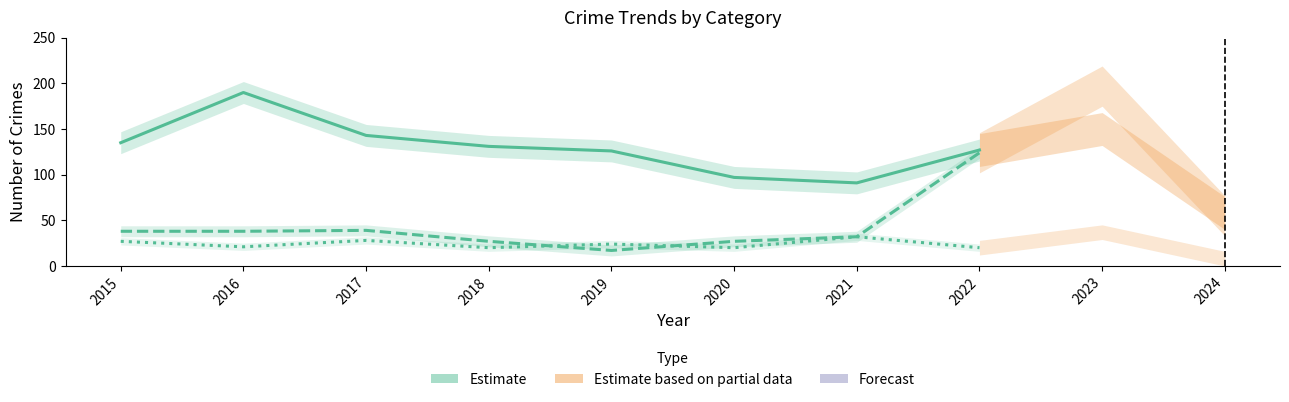

Is it true that the value at 2016 is 322?

False